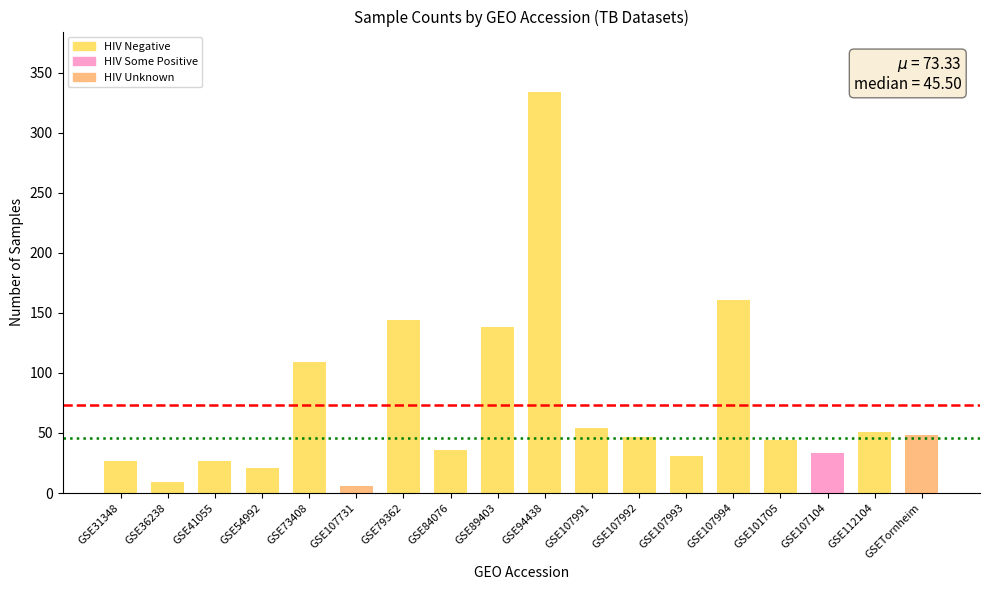

What is the label of the 15th bar from the right?

GSE54992